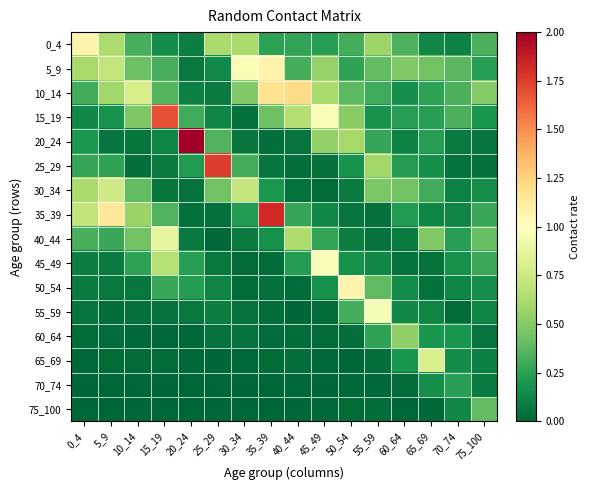

Which has a higher value, 45_49 or 5_9?

5_9